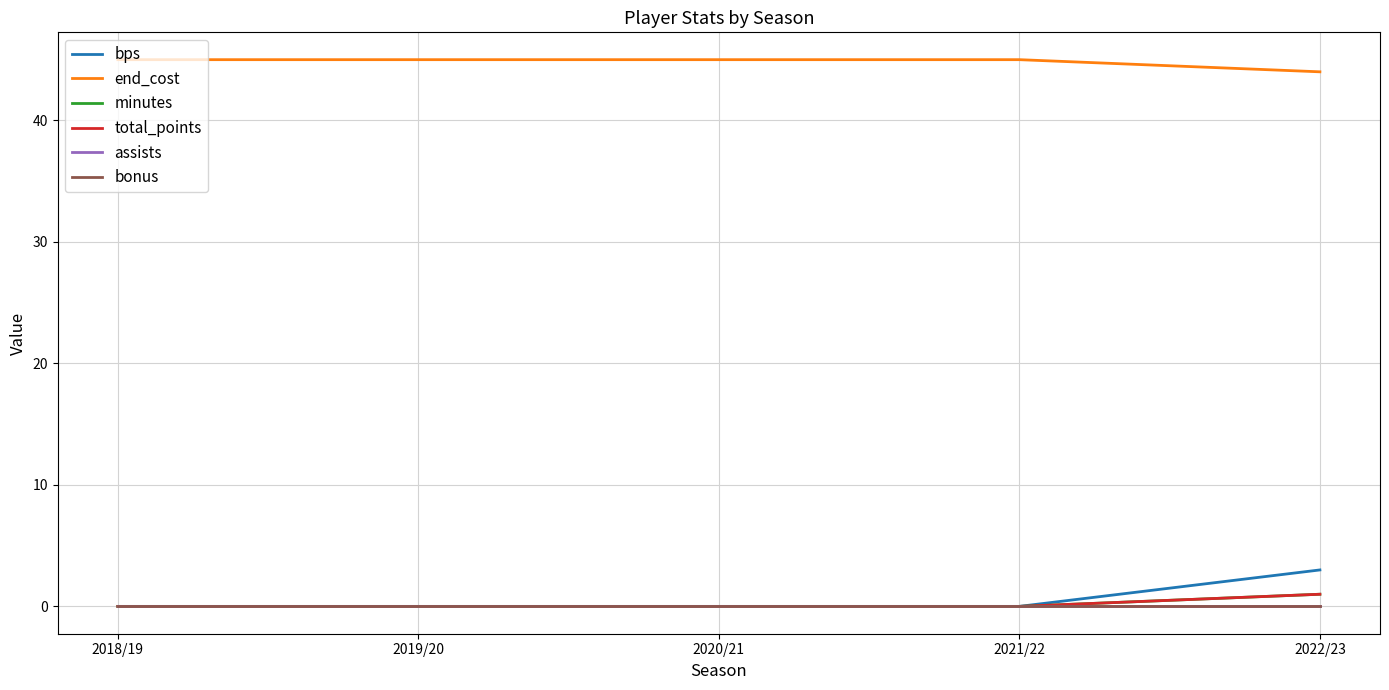

Rank the series at 2021/22 from lowest to highest value.

bps, minutes, total_points, assists, bonus, end_cost